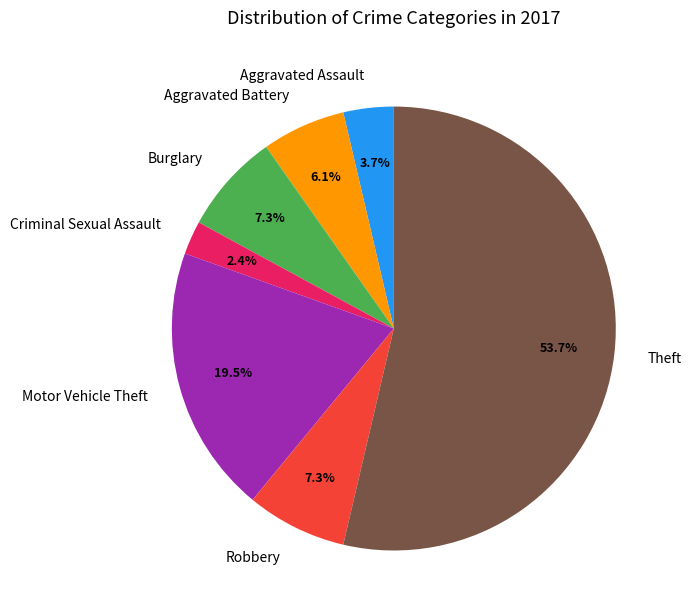

What is the majority slice?

Theft